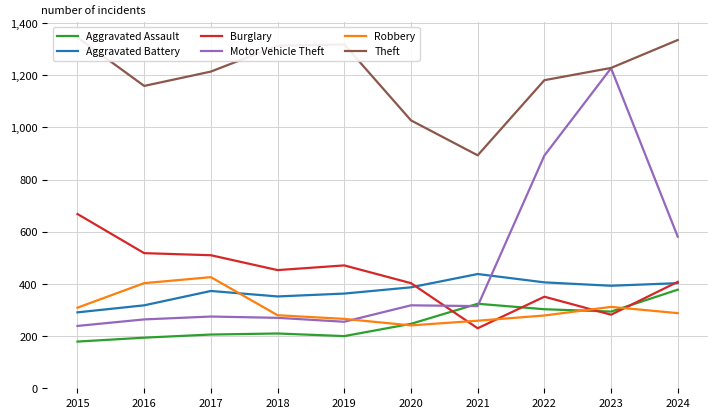

True or false: Aggravated Battery and Theft intersect in this chart.

False